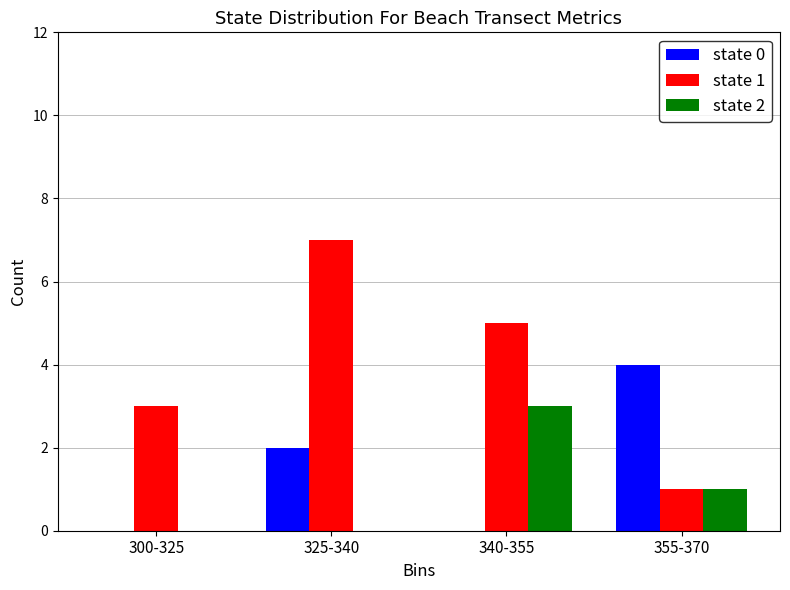

What is the sum of the state 2 values at 340-355 and 355-370?

4